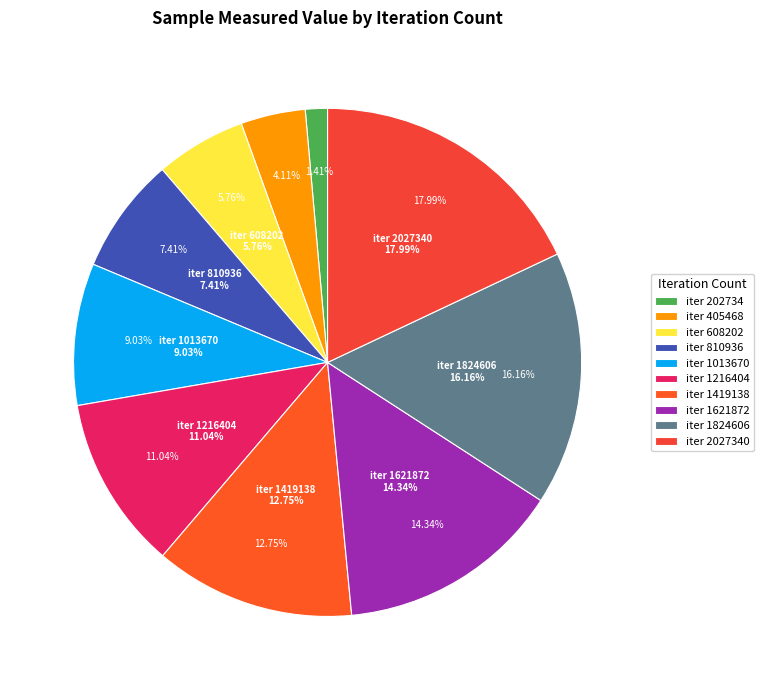

Is it true that 810936 is 1% of the pie?

False